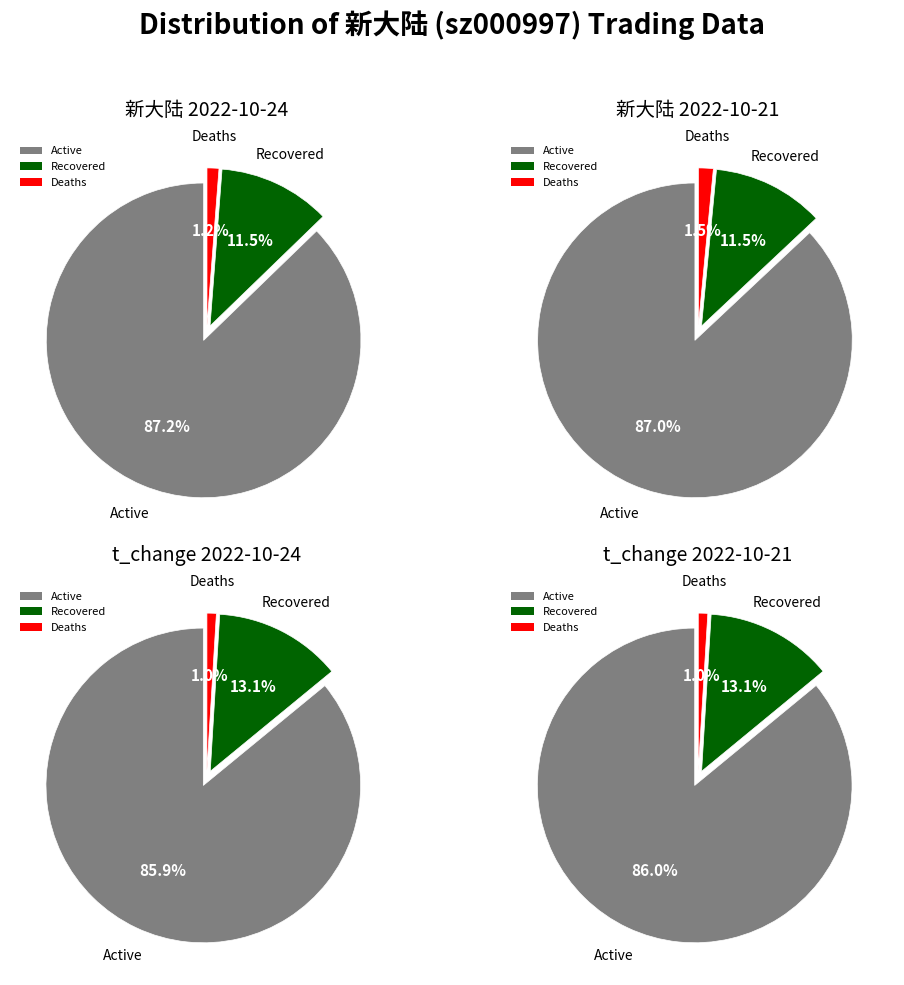

Between 2022-10-24 and 2022-10-21, which is larger?

2022-10-21